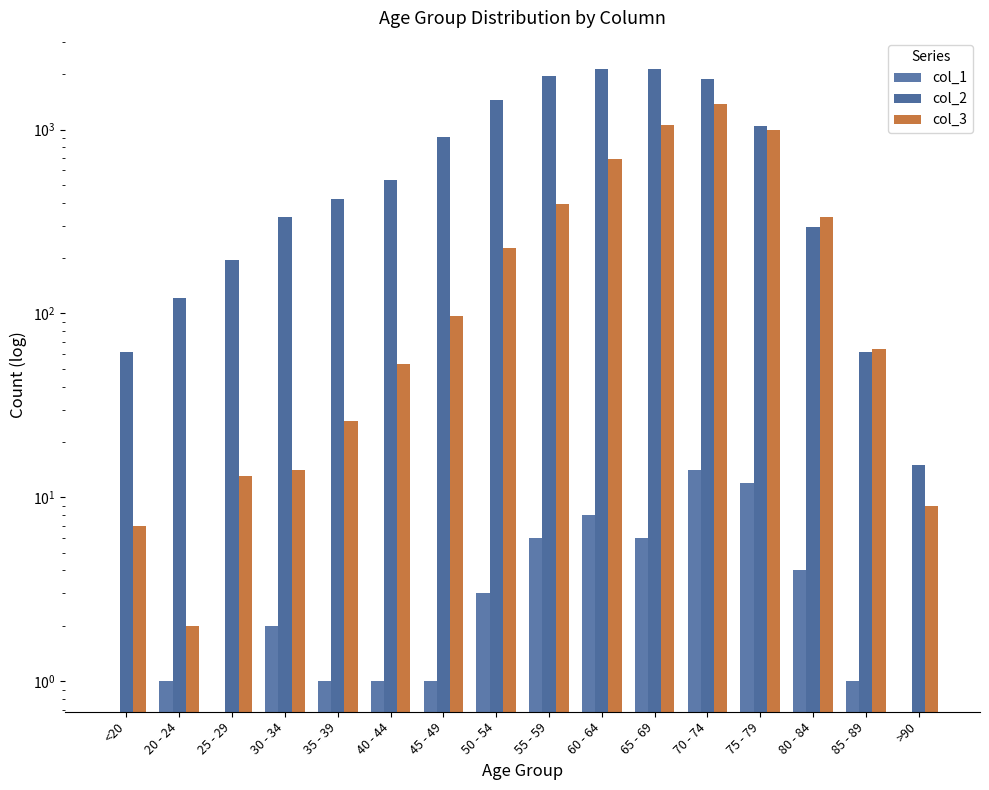

What are all the series names shown in the legend?

col_1, col_2, col_3